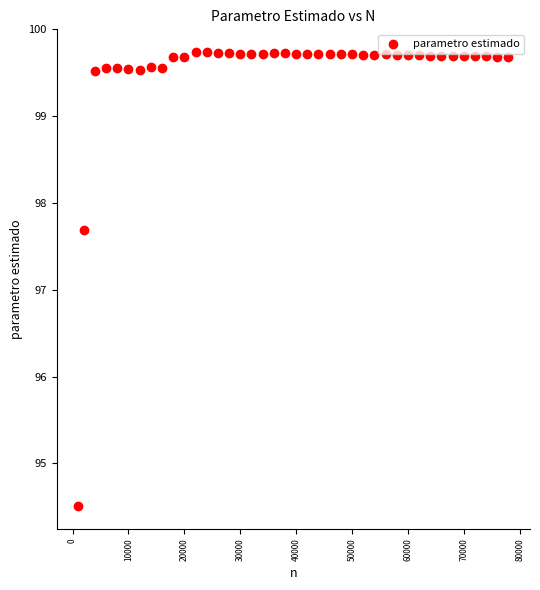

What Y value in the scatter plot is closest to 97?

97.7